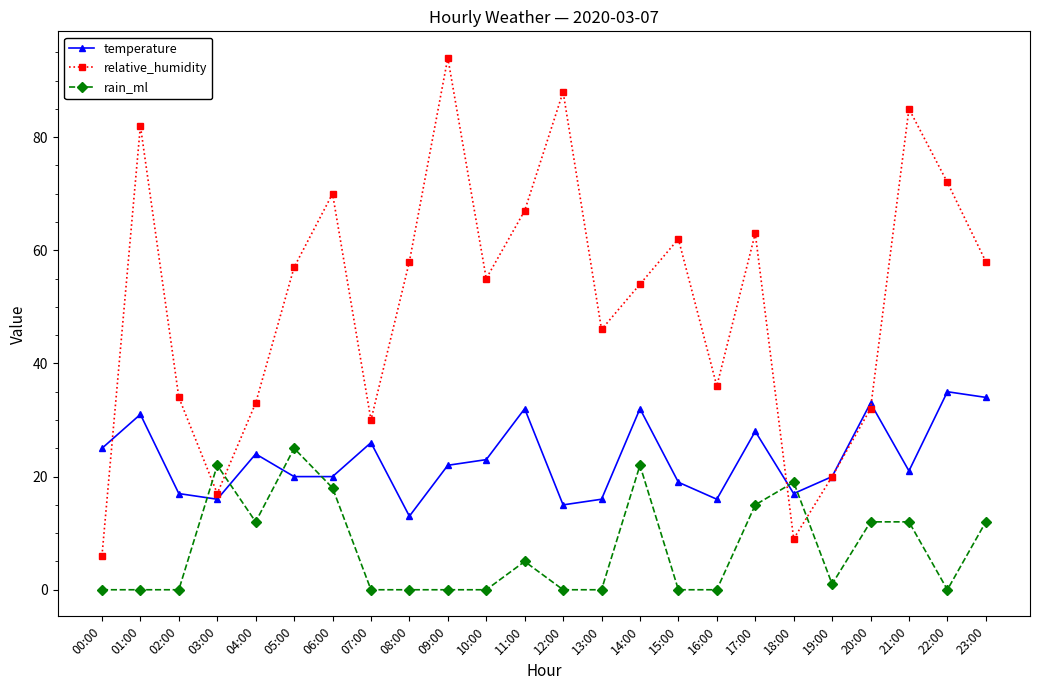

What is the spread (max minus min) of values at 18:00?

10